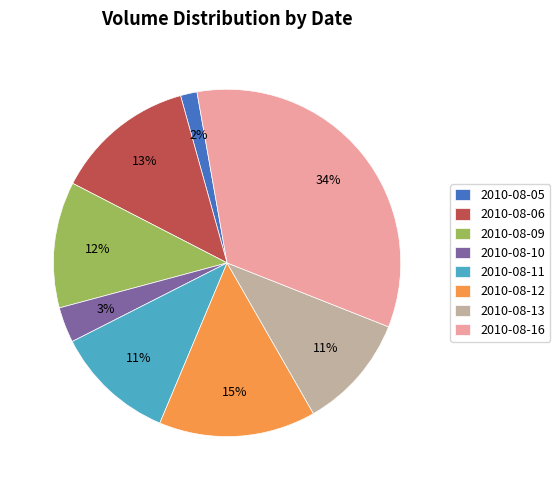

Count the number of slices in the pie.

8